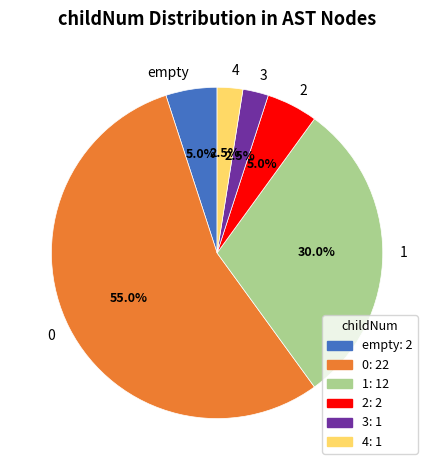

Count the number of slices in the pie.

6